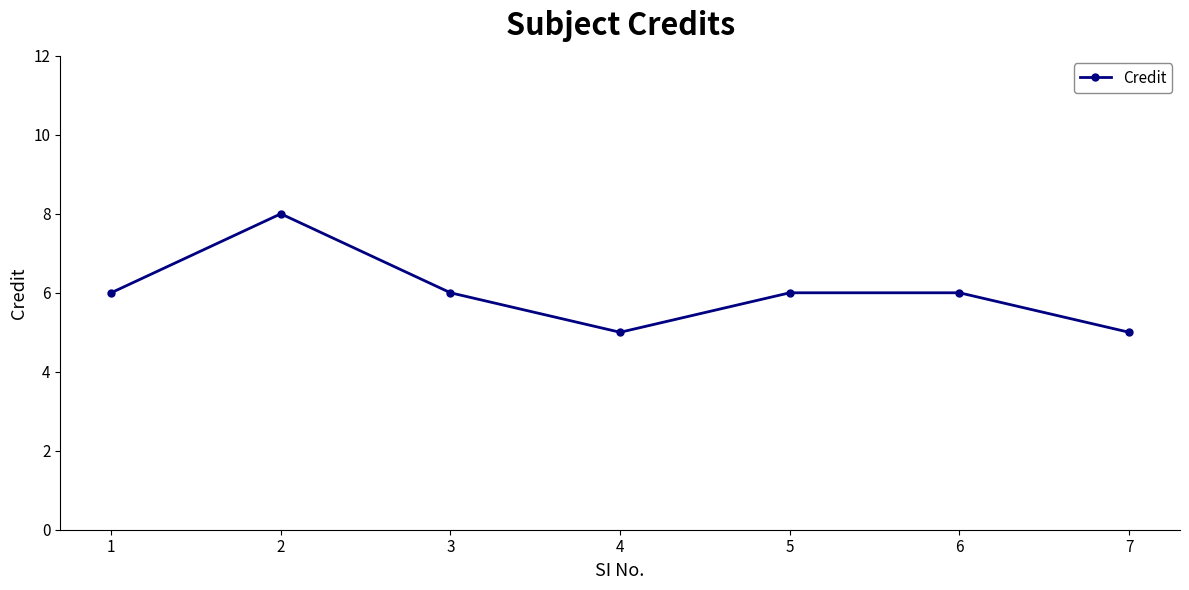

What is the approximate value at 1?

6